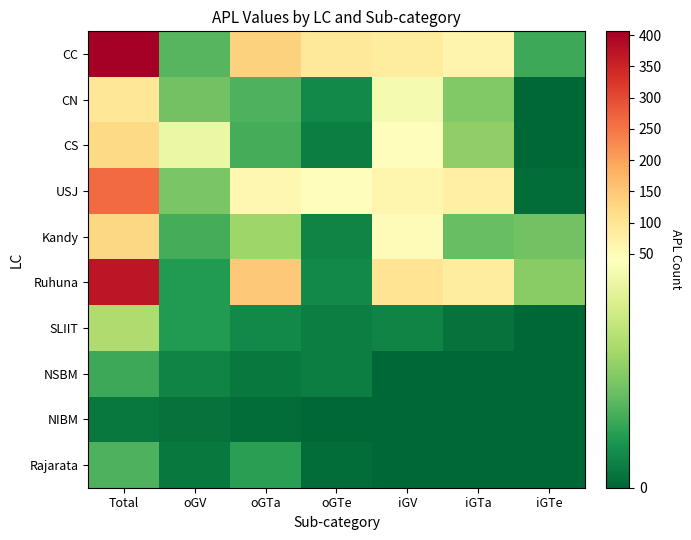

Reading left to right, transcribe all the data shown in this chart.

CC: Total=406	oGV=15	oGTa=133	oGTe=95	iGV=86	iGTa=65	iGTe=12
CN: Total=97	oGV=18	oGTa=14	oGTe=6	iGV=39	iGTa=20	iGTe=0
CS: Total=121	oGV=37	oGTa=13	oGTe=4	iGV=45	iGTa=22	iGTe=0
USJ: Total=262	oGV=19	oGTa=59	oGTe=44	iGV=62	iGTa=77	iGTe=1
Kandy: Total=126	oGV=13	oGTa=24	oGTe=5	iGV=49	iGTa=17	iGTe=18
Ruhuna: Total=370	oGV=9	oGTa=148	oGTe=6	iGV=101	iGTa=85	iGTe=21
SLIIT: Total=26	oGV=9	oGTa=6	oGTe=4	iGV=5	iGTa=2	iGTe=0
NSBM: Total=12	oGV=5	oGTa=3	oGTe=4	iGV=0	iGTa=0	iGTe=0
NIBM: Total=3	oGV=2	oGTa=1	oGTe=0	iGV=0	iGTa=0	iGTe=0
Rajarata: Total=14	oGV=3	oGTa=10	oGTe=1	iGV=0	iGTa=0	iGTe=0